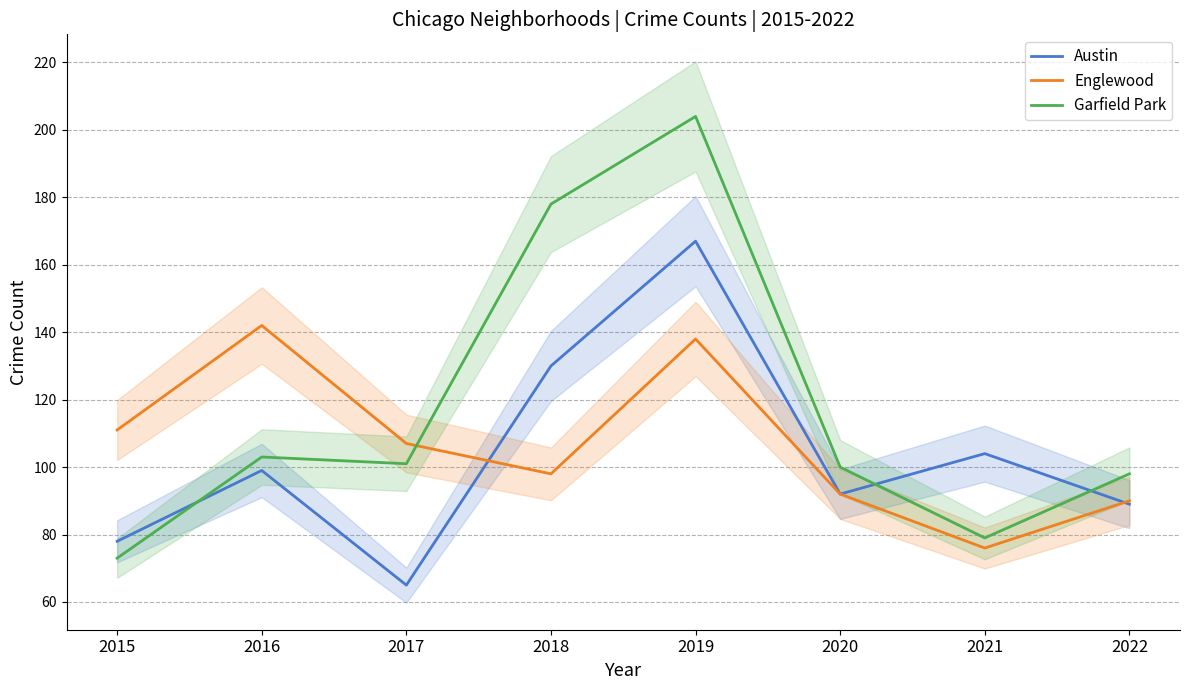

List the series in order of their overall mean, highest first.

Garfield Park, Englewood, Austin